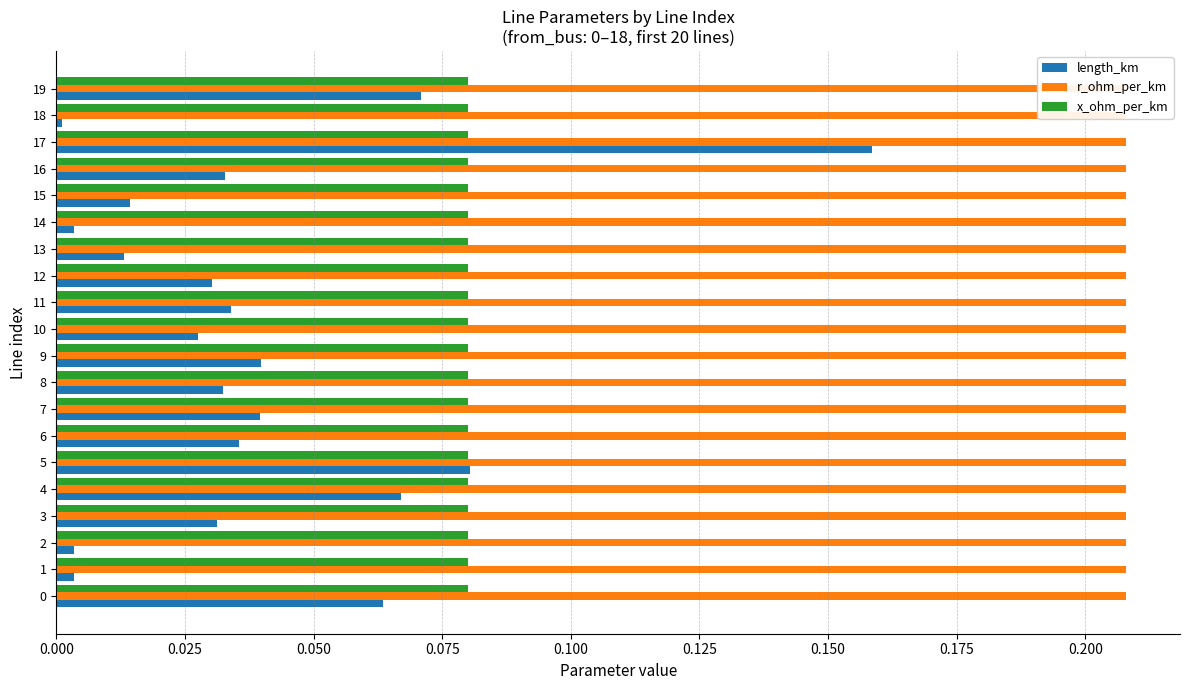

What is the difference between the second highest and second lowest values in the length_km series?

0.1